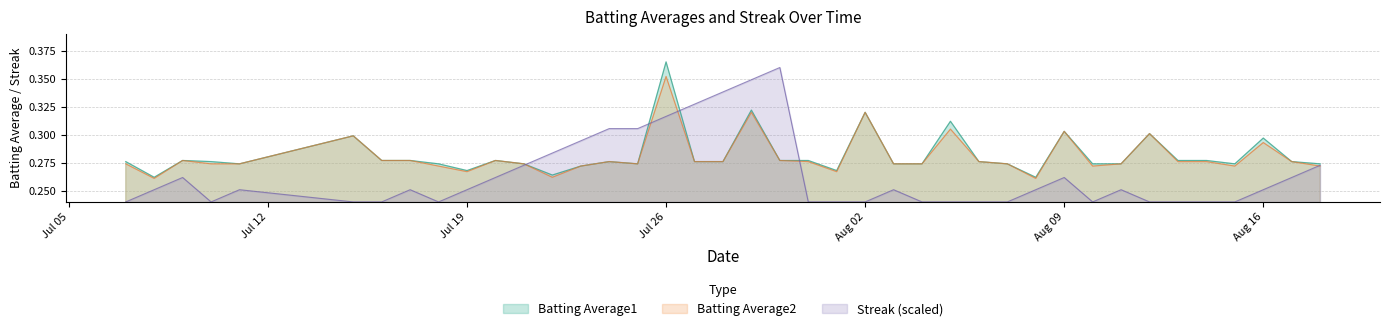

How many lines are shown in the chart?

3